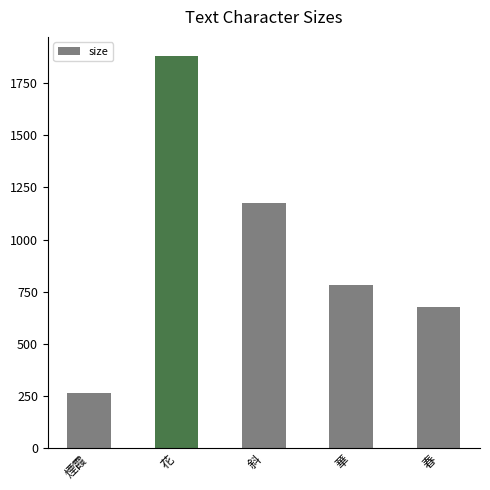

What is the difference between the values at 花 and 斜?

704